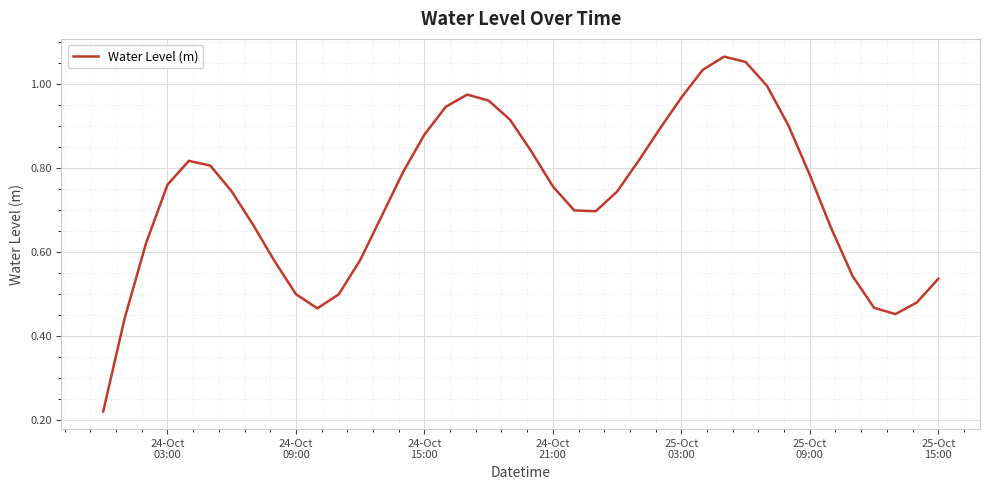

How many interior local peaks (higher than both neighbors) does the data have?

3